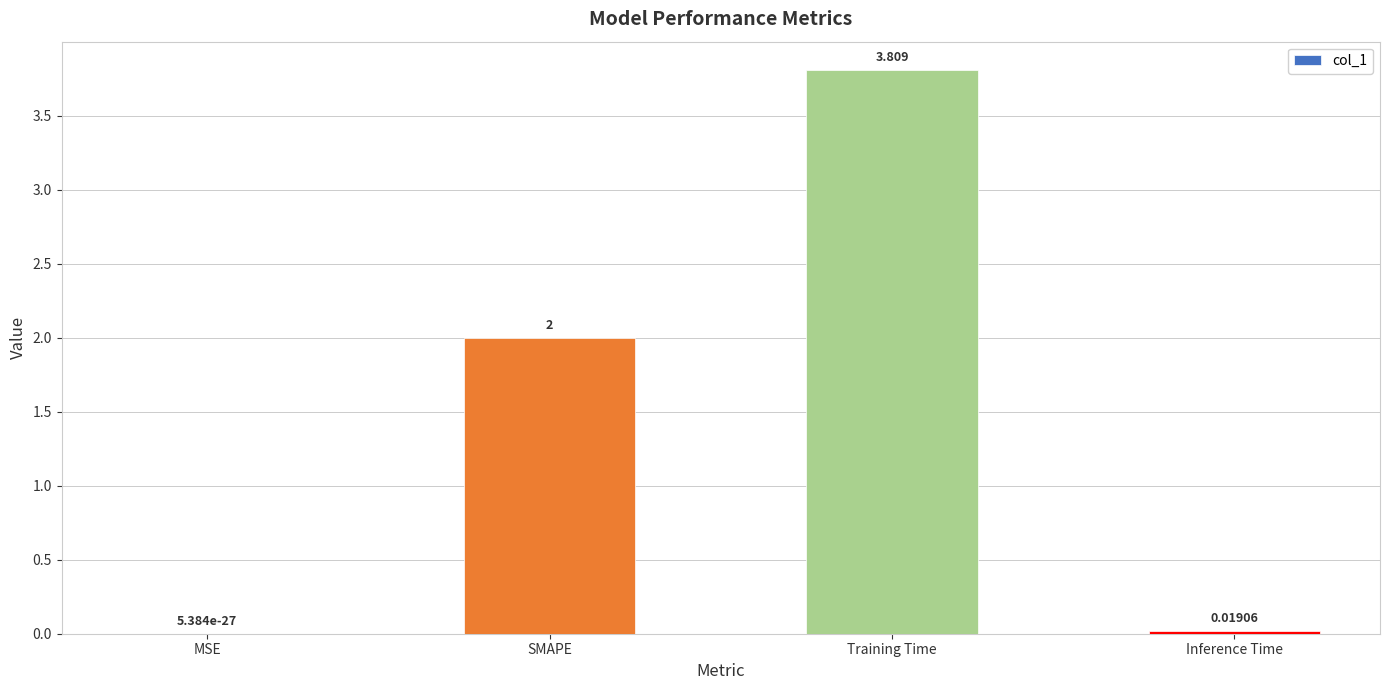

Between Training Time and Inference Time, which is larger?

Training Time